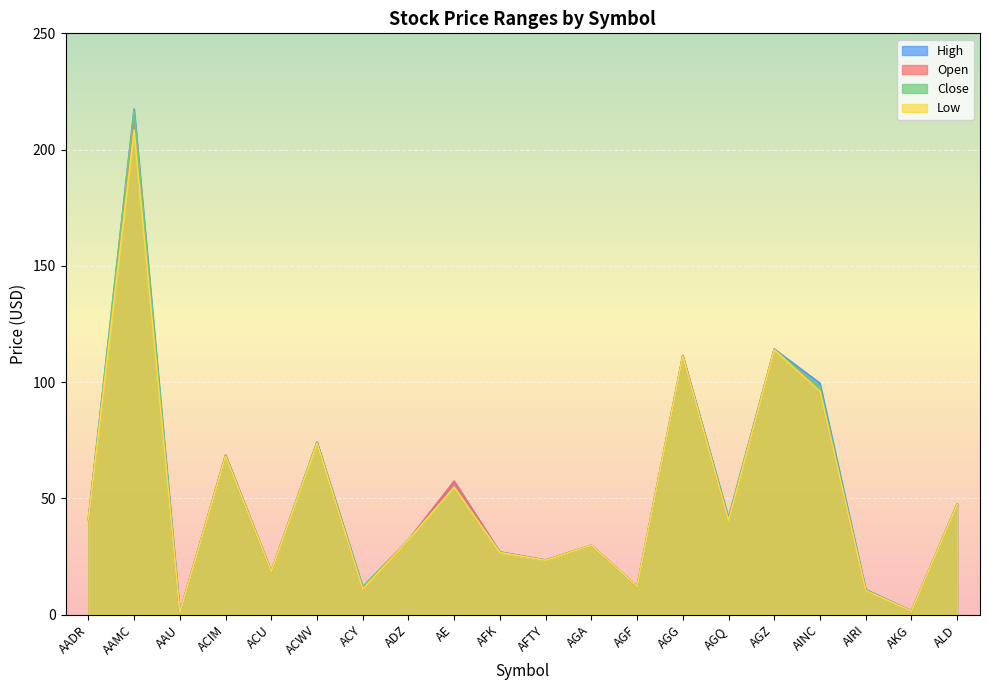

What is the label of the 15th point from the right?

ACWV